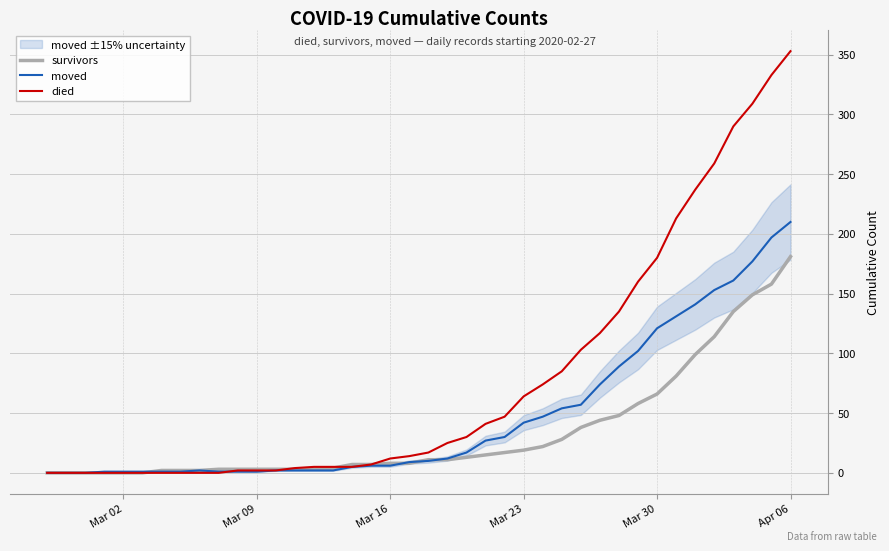

The died series shows 2 at Mar 09. True or false?

True